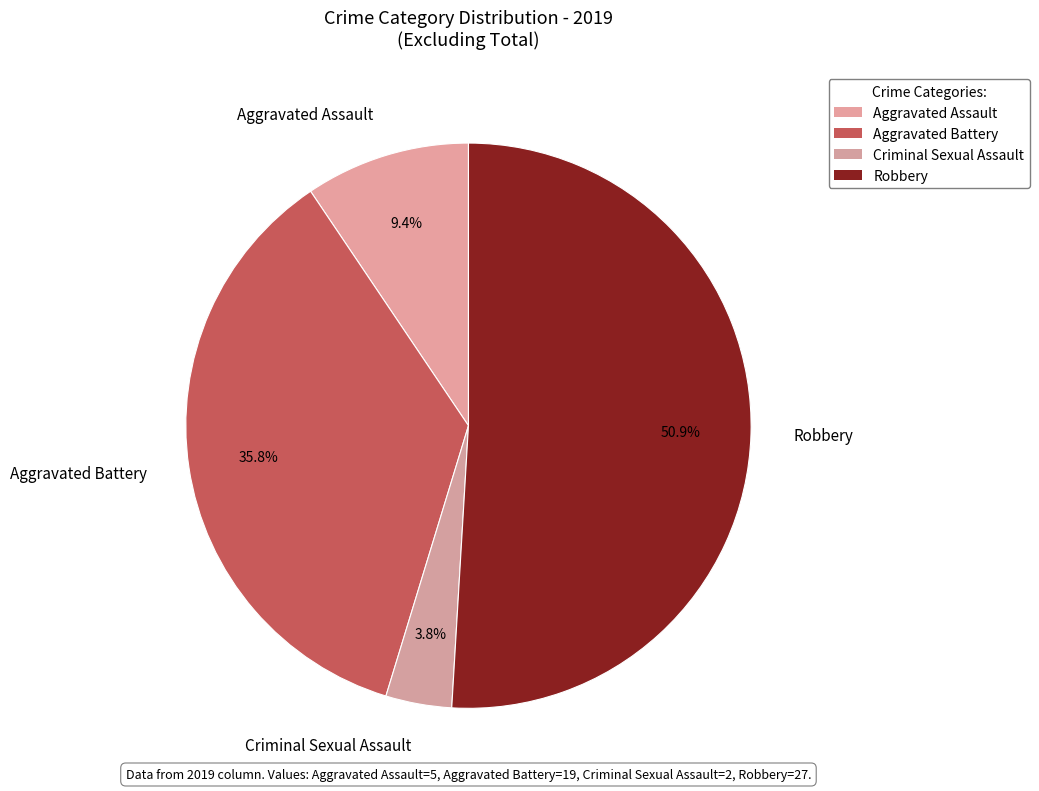

What percentage is NOT represented by Criminal Sexual Assault?

96.2%